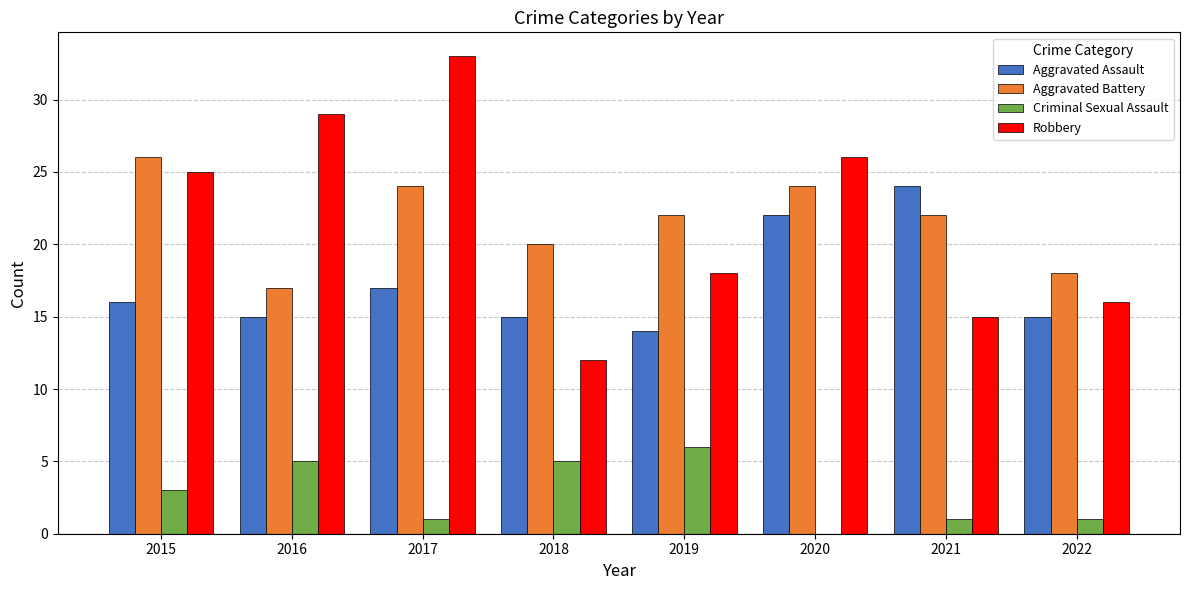

Which series changed the most between 2019 and 2021?

Aggravated Assault